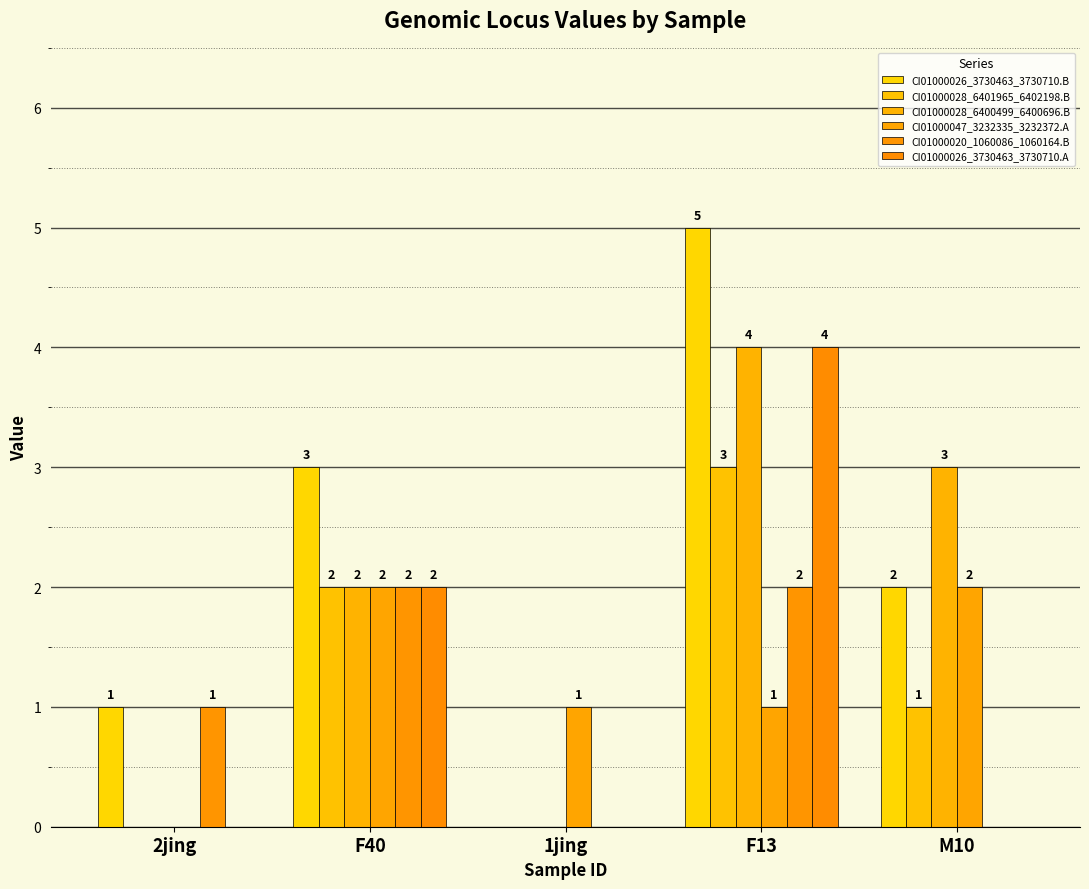

Are the bars grouped side by side (vs. stacked)?

Yes